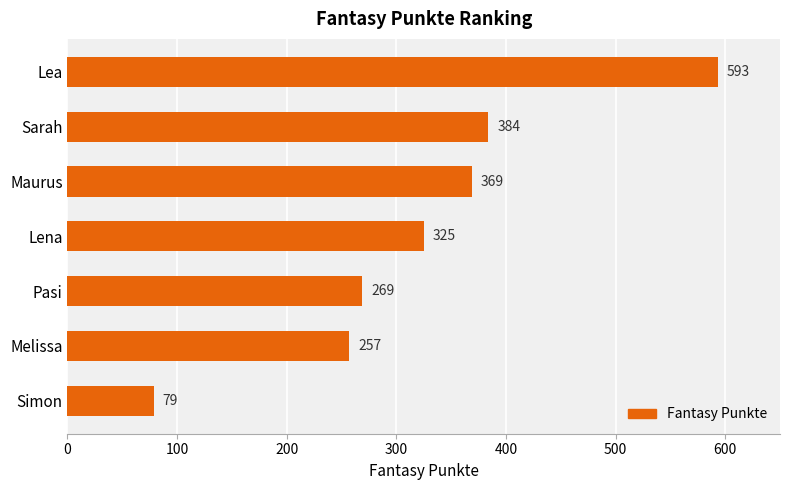

What is the difference between the maximum and minimum values?

514